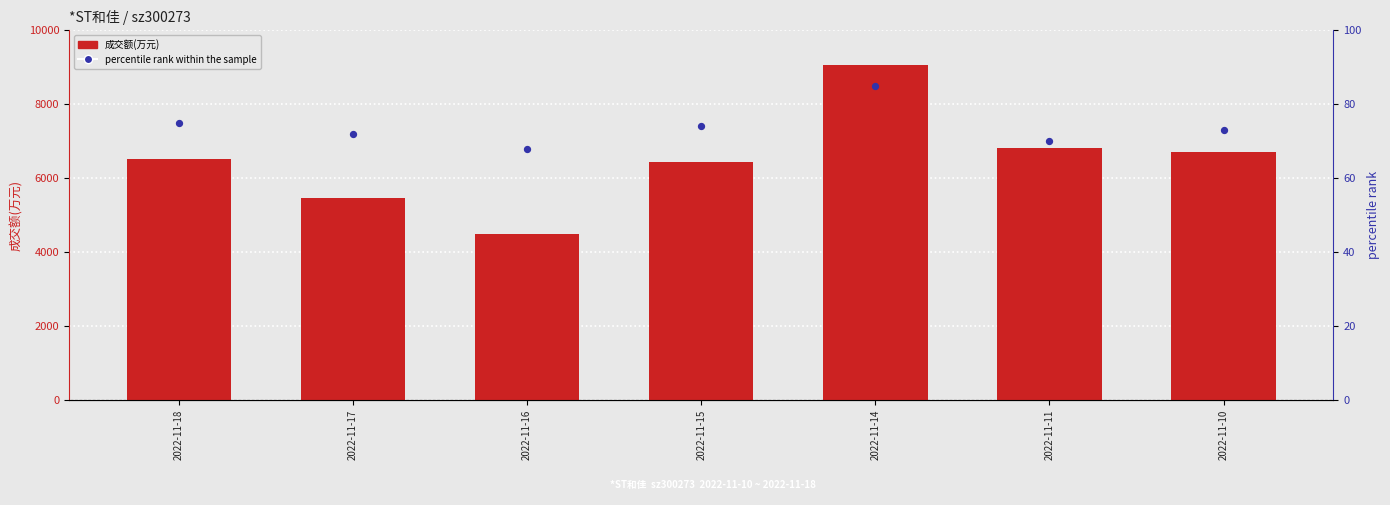

Which series contains the lowest Y value?

percentile rank within the sample